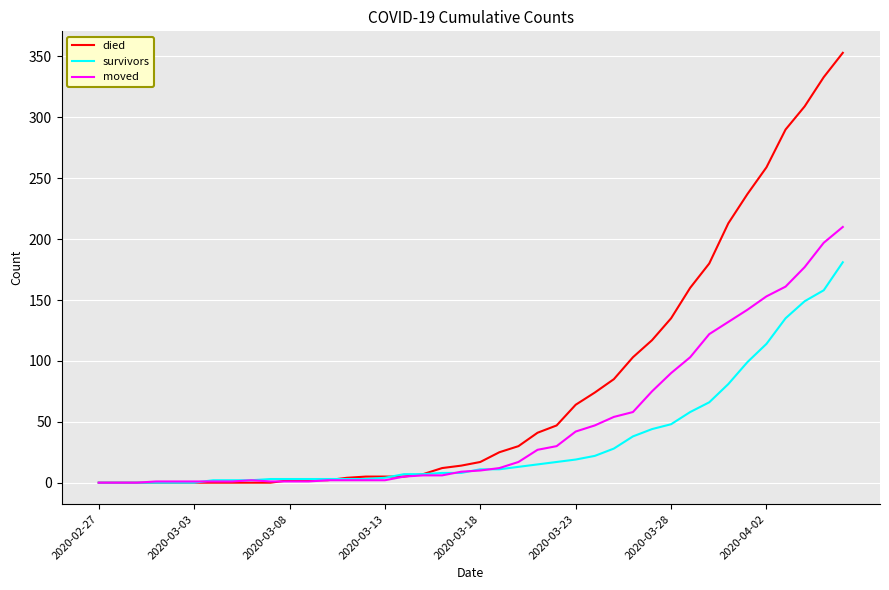

Which series has the largest range (max minus min)?

died